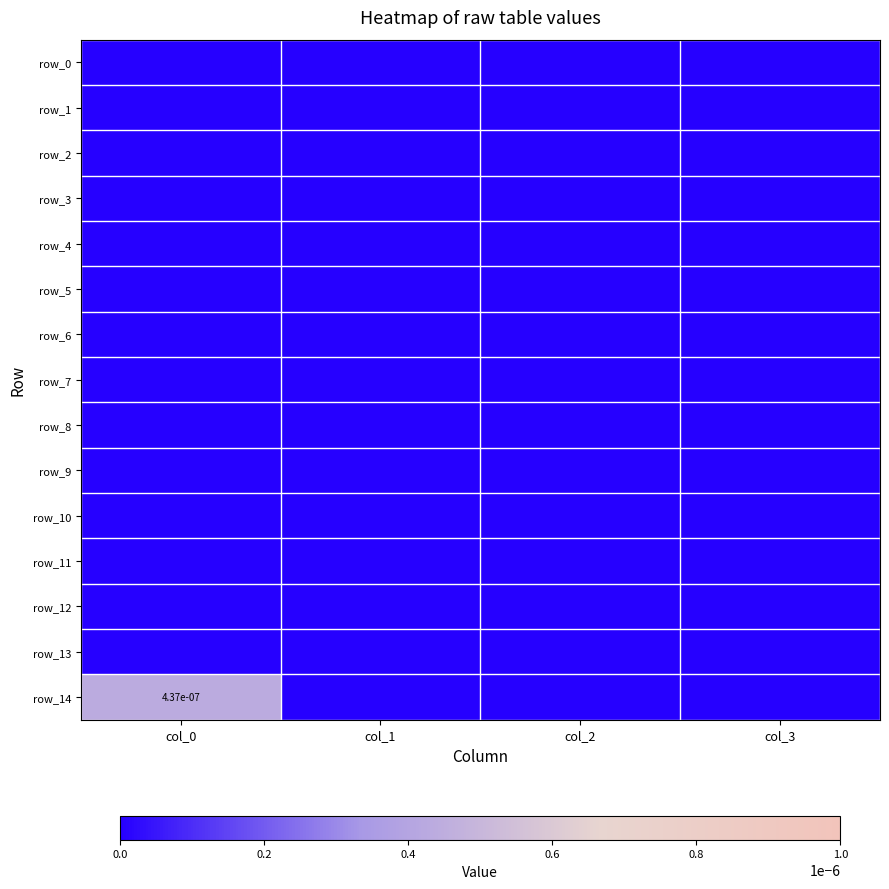

Where is row_7 nearest to the value 0?

col_0